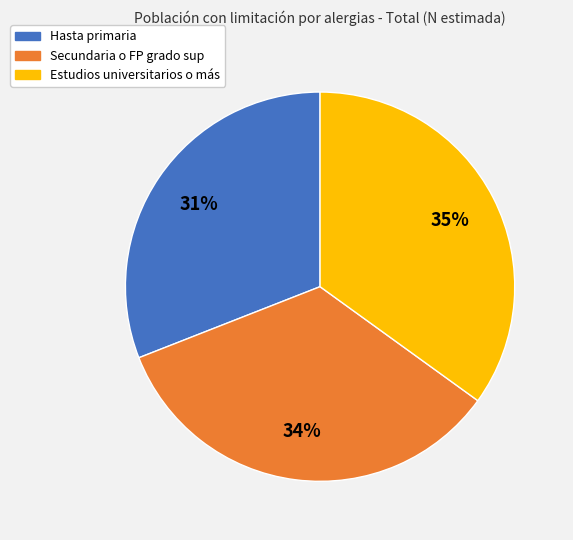

The Estudios universitarios o más slice represents 35% of the pie. True or false?

True